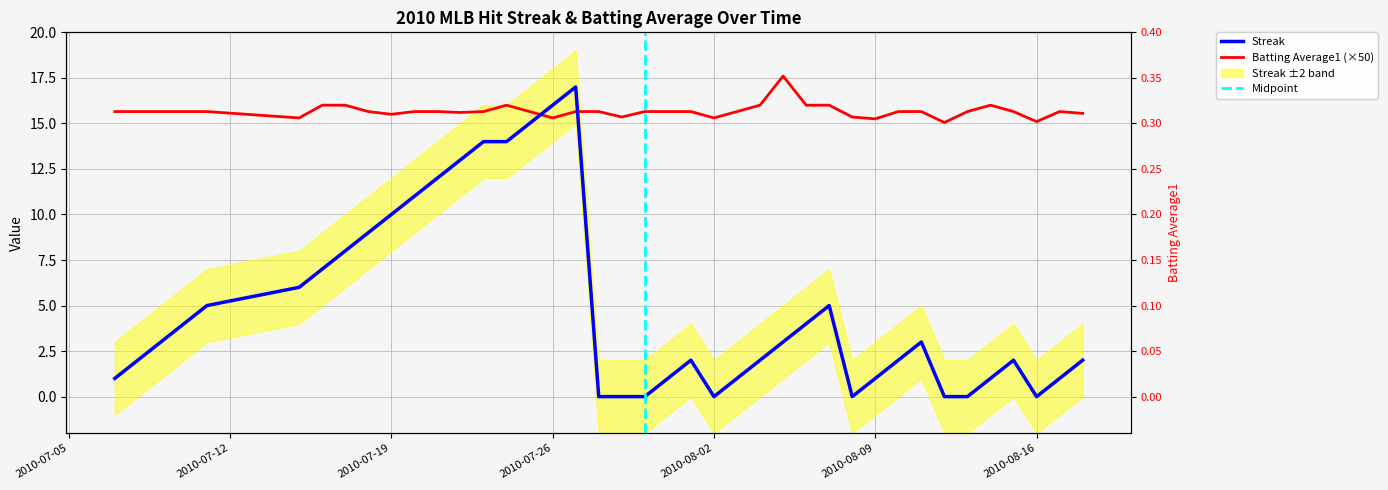

The Streak series shows 1.0 at 2010-08-17. True or false?

True